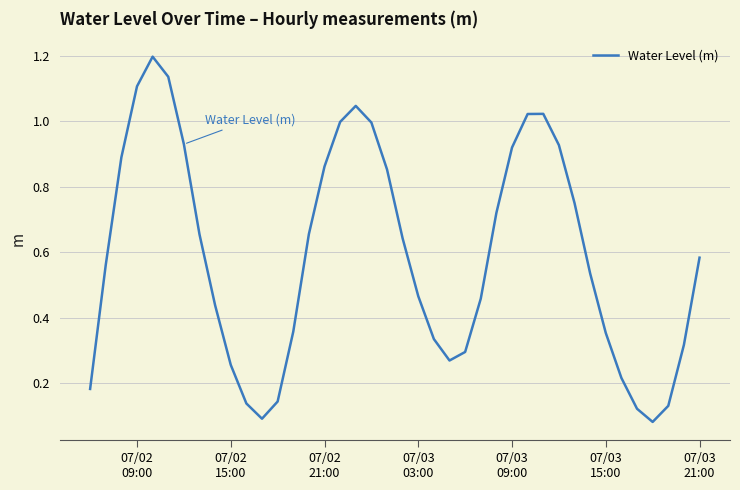

What is the greatest value displayed?

1.2